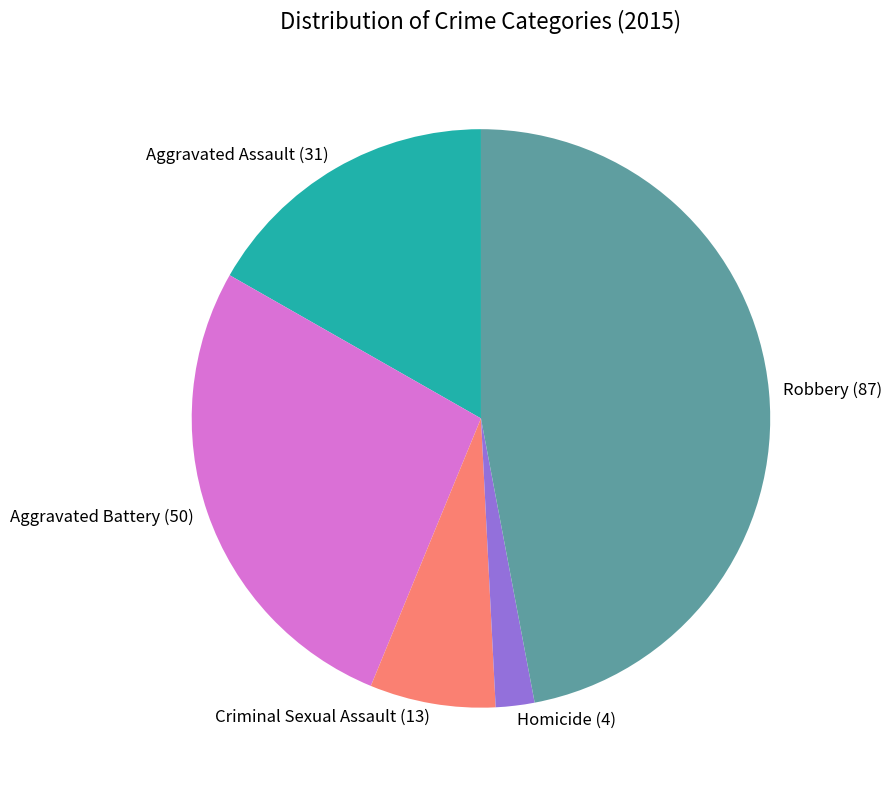

The Robbery slice represents 47% of the pie. True or false?

True